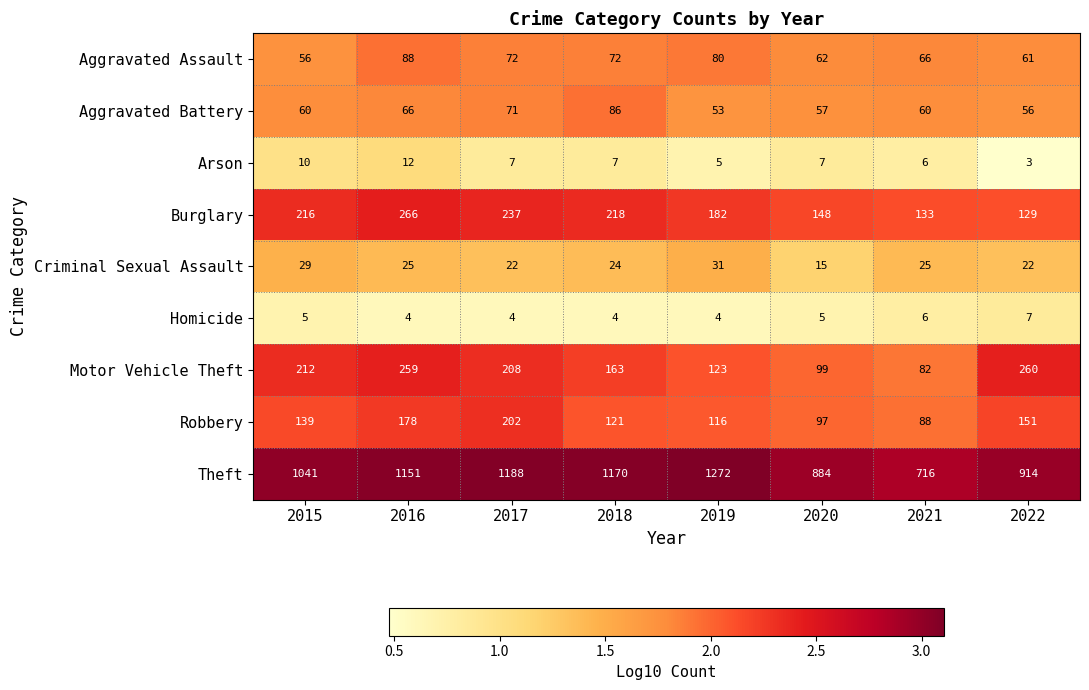

What is the average value of the Aggravated Assault series?

70